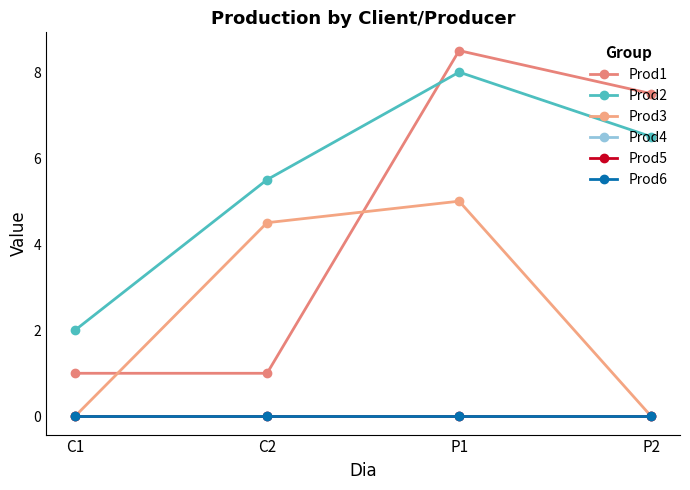

Is it true that Prod3 equals 2.0 at P2?

False